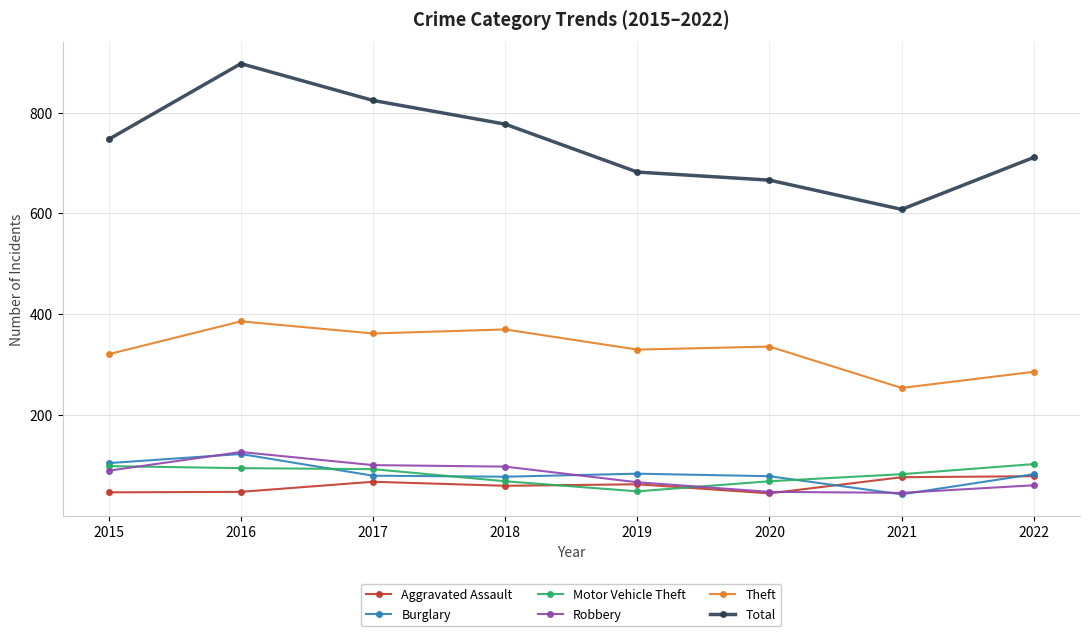

At which category is the sum across all series the highest?

2016